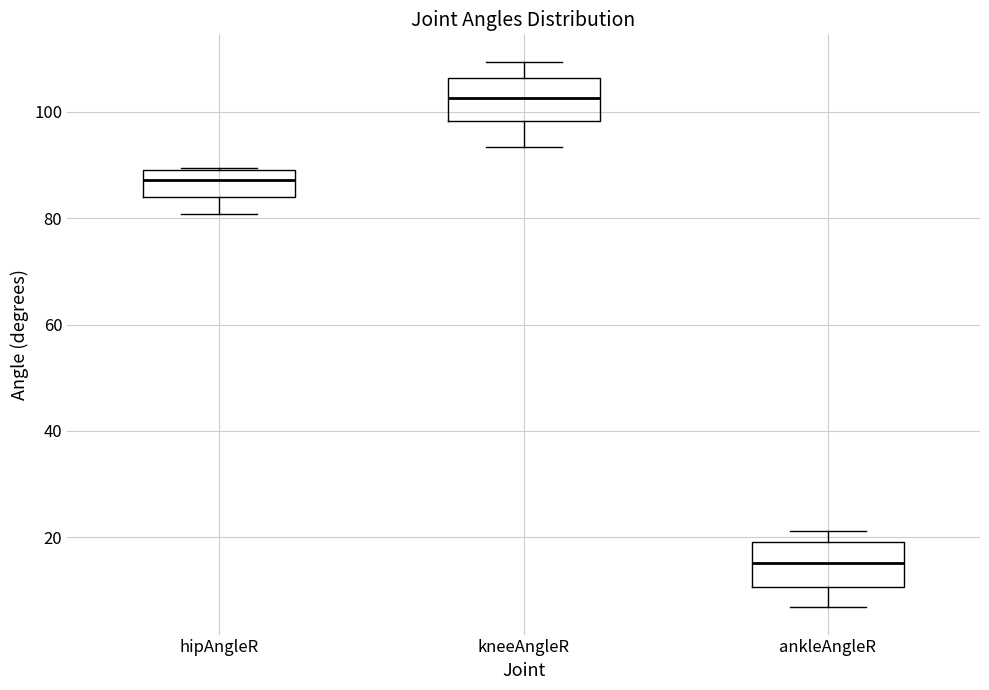

Reading left to right, read every box against the y-axis: the position of its median line, the range the box covers, and the ends of its whiskers. The values are not printed on the chart, so give them approximately, as read against the axis.

hipAngleR: median 88, box 84 to 90, whiskers 80 to 90
kneeAngleR: median 102, box 98 to 106, whiskers 94 to 110
ankleAngleR: median 16, box 10 to 20, whiskers 6 to 22